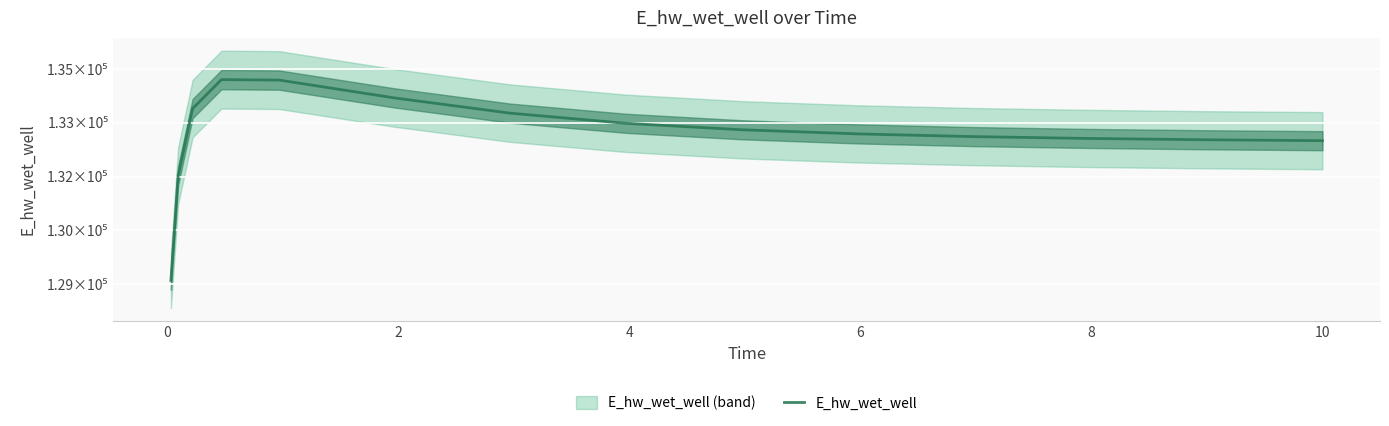

What is the sum of all values?

1997590.9